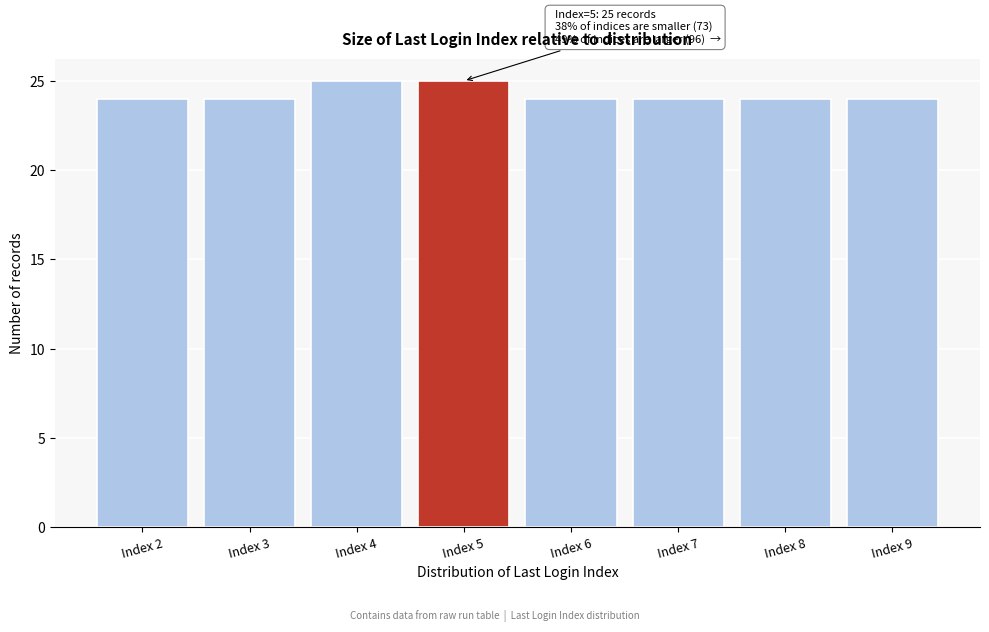

Reading left to right, list all the values displayed in this chart.

Index 2=24	Index 3=24	Index 4=25	Index 5=25	Index 6=24	Index 7=24	Index 8=24	Index 9=24